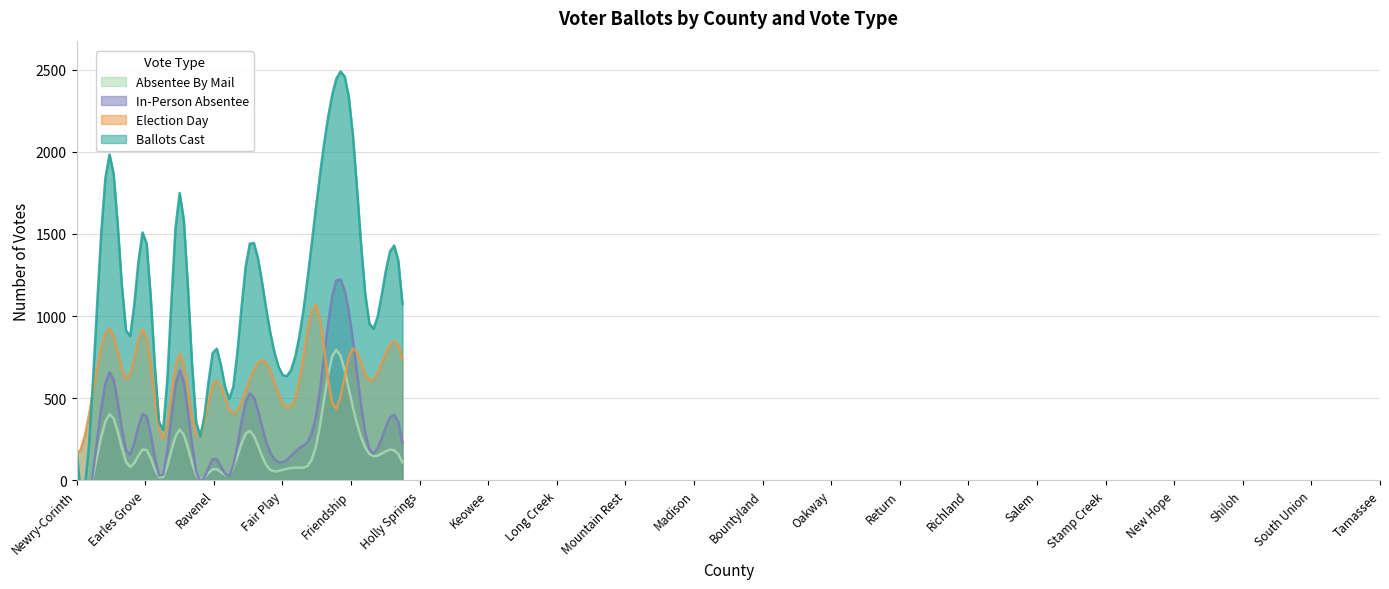

Which series has the widest spread of values?

Ballots Cast